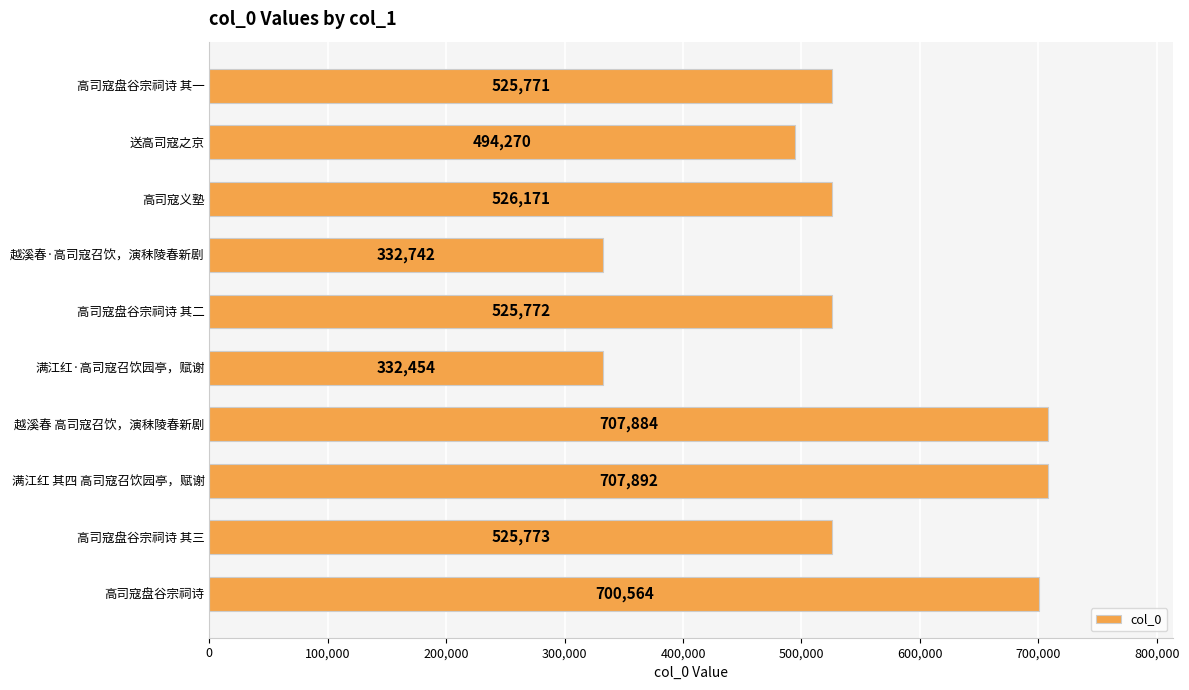

What is the smallest value displayed?

332454